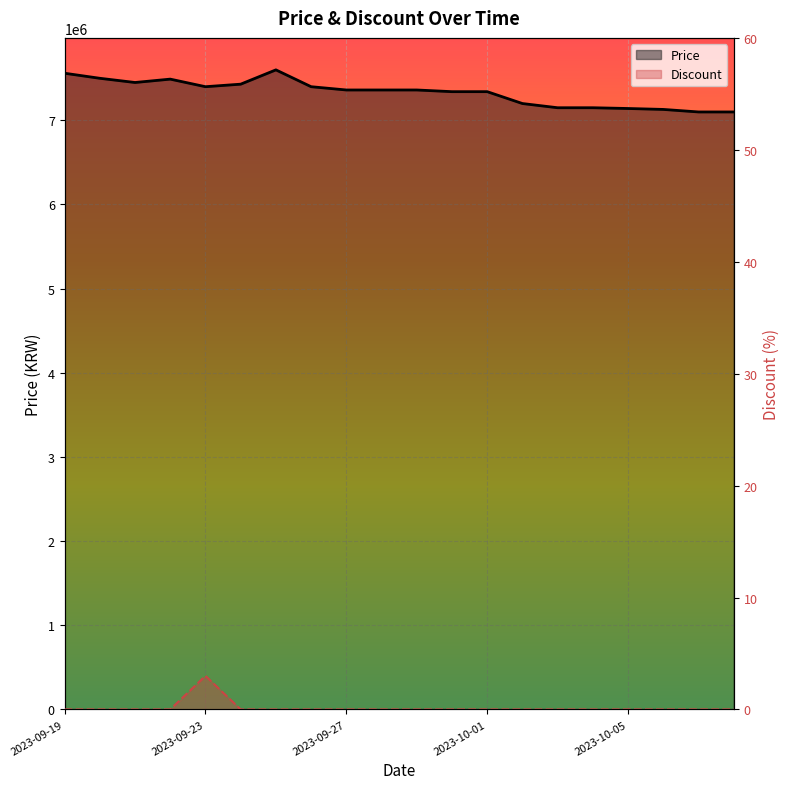

True or false: Price and Discount intersect in this chart.

False